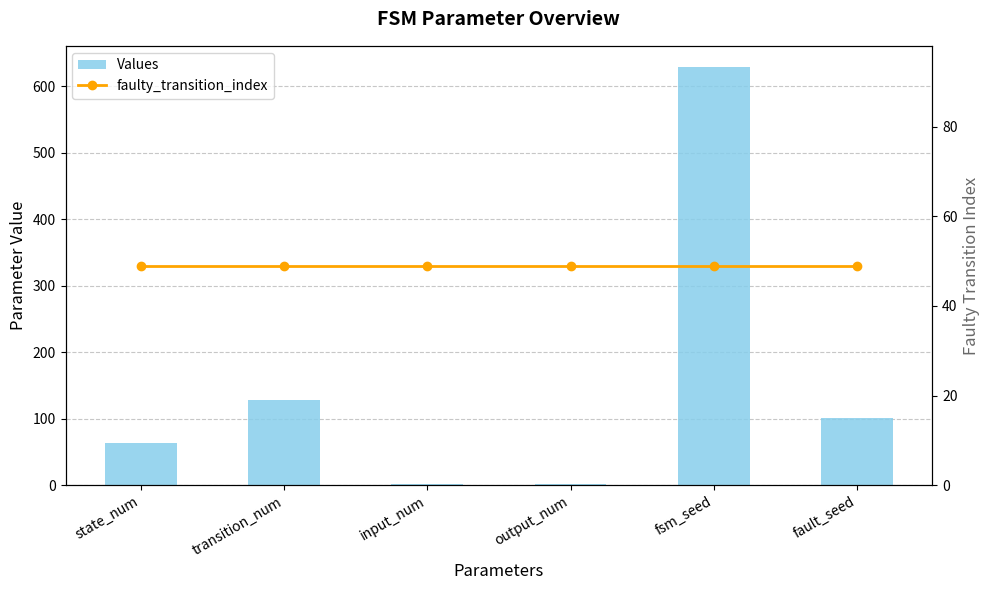

List the series in order of their overall mean, lowest first.

faulty_transition_index, Values